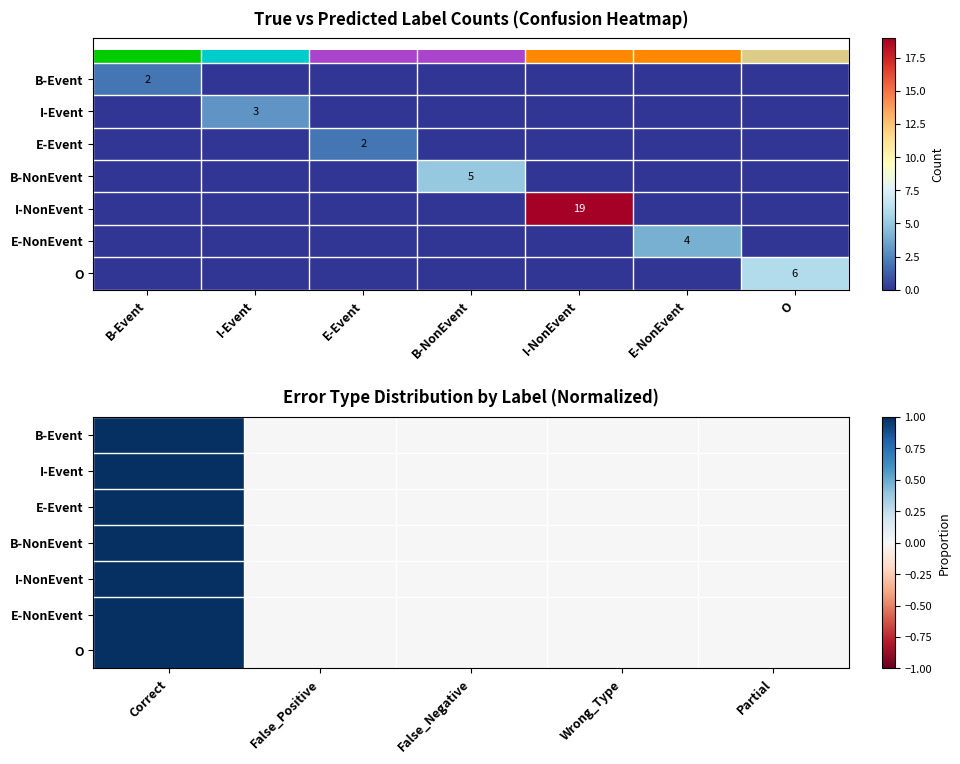

What is the maximum value shown in the chart?

1.0